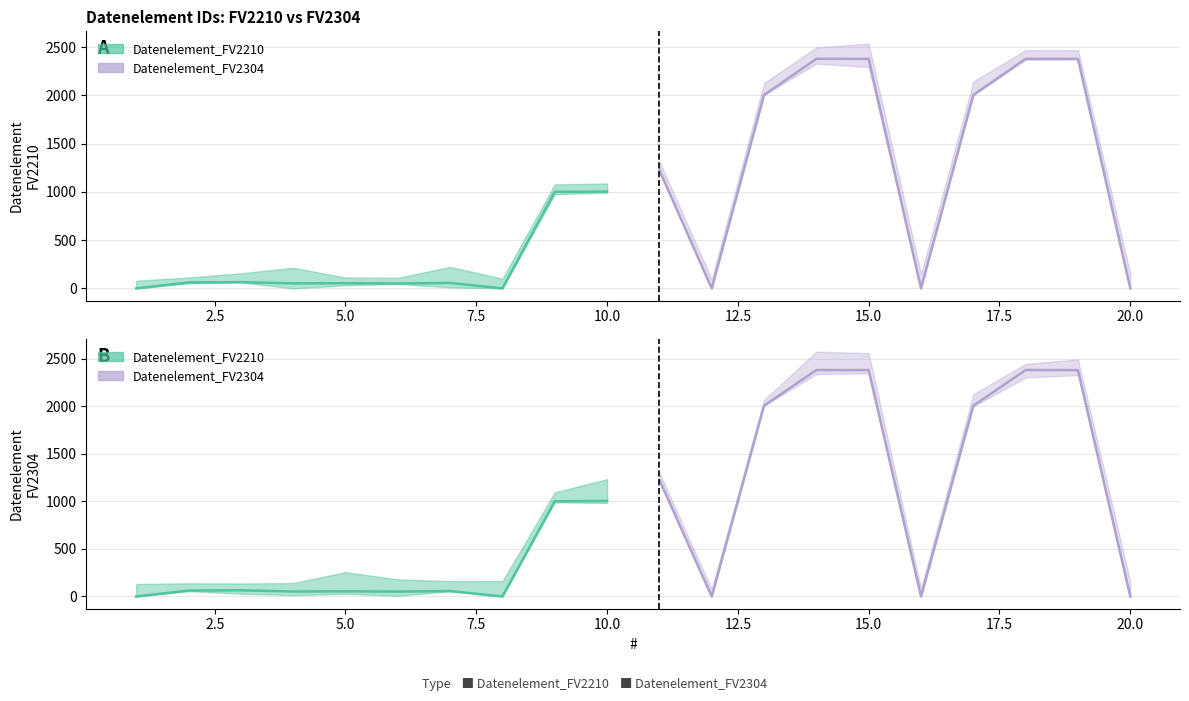

How many lines are shown in the chart?

4